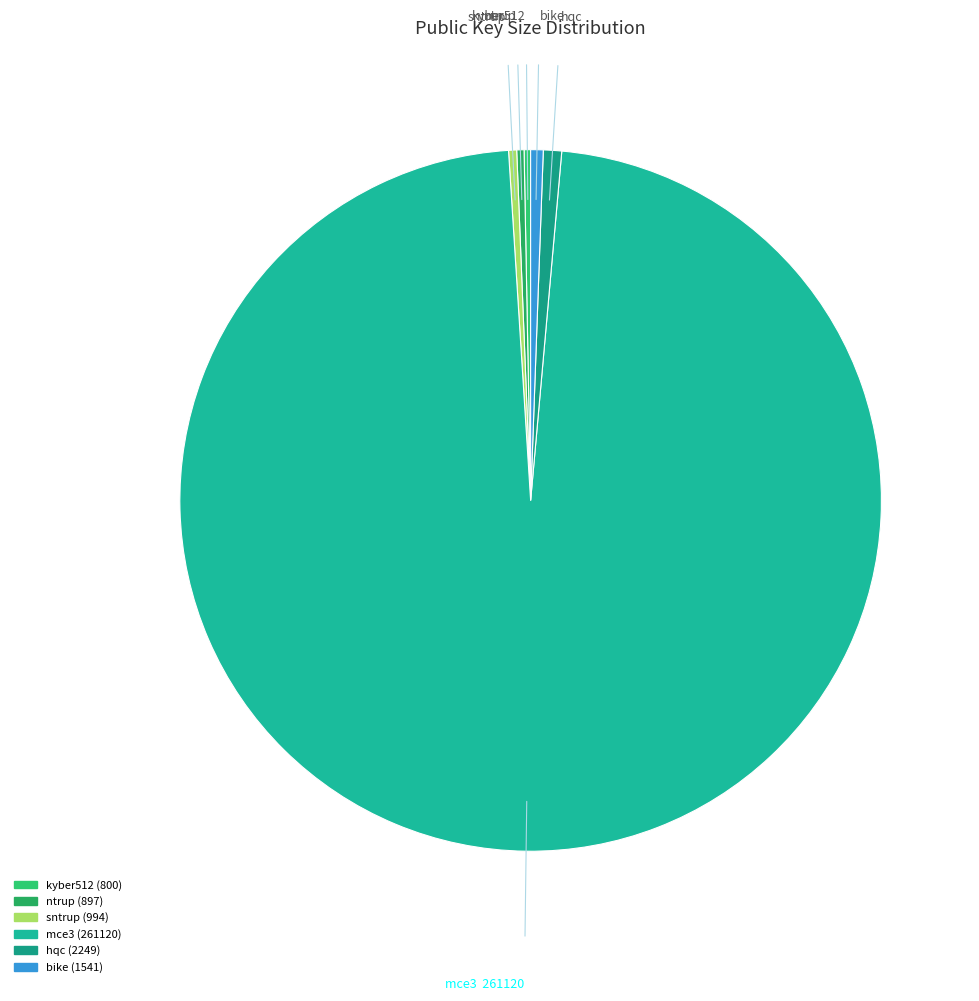

Between hqc and kyber512, which is larger?

hqc